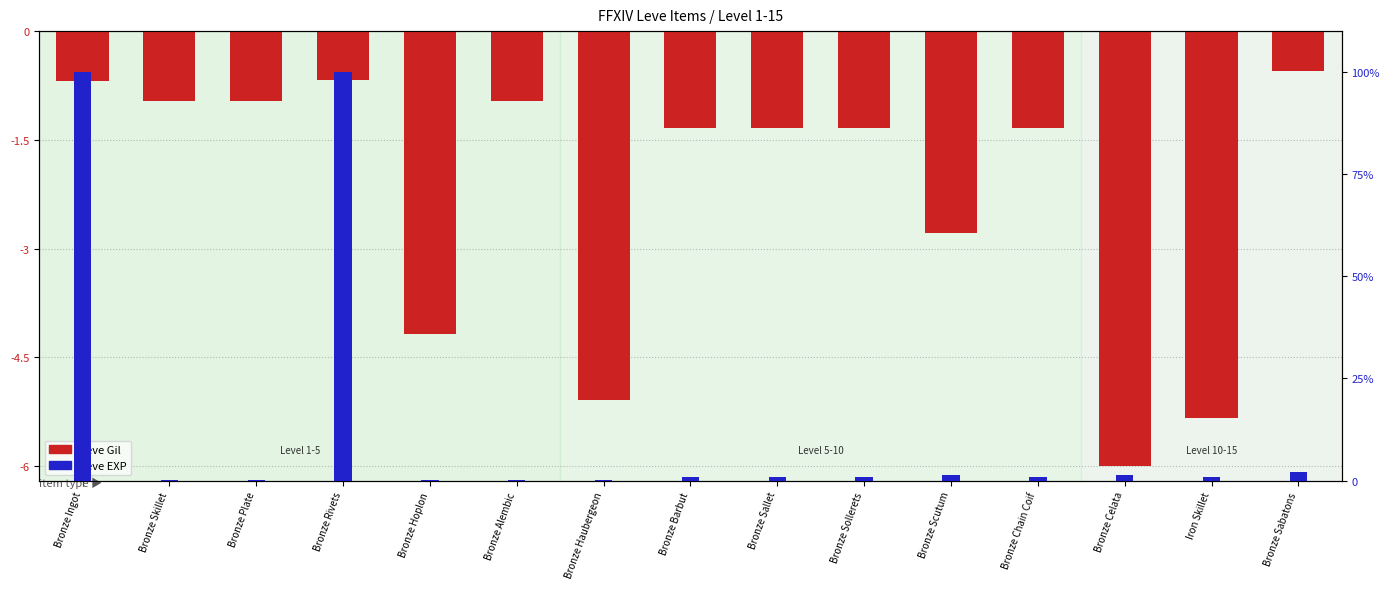

What is the total value across all series at Bronze Chain Coif?

-0.5